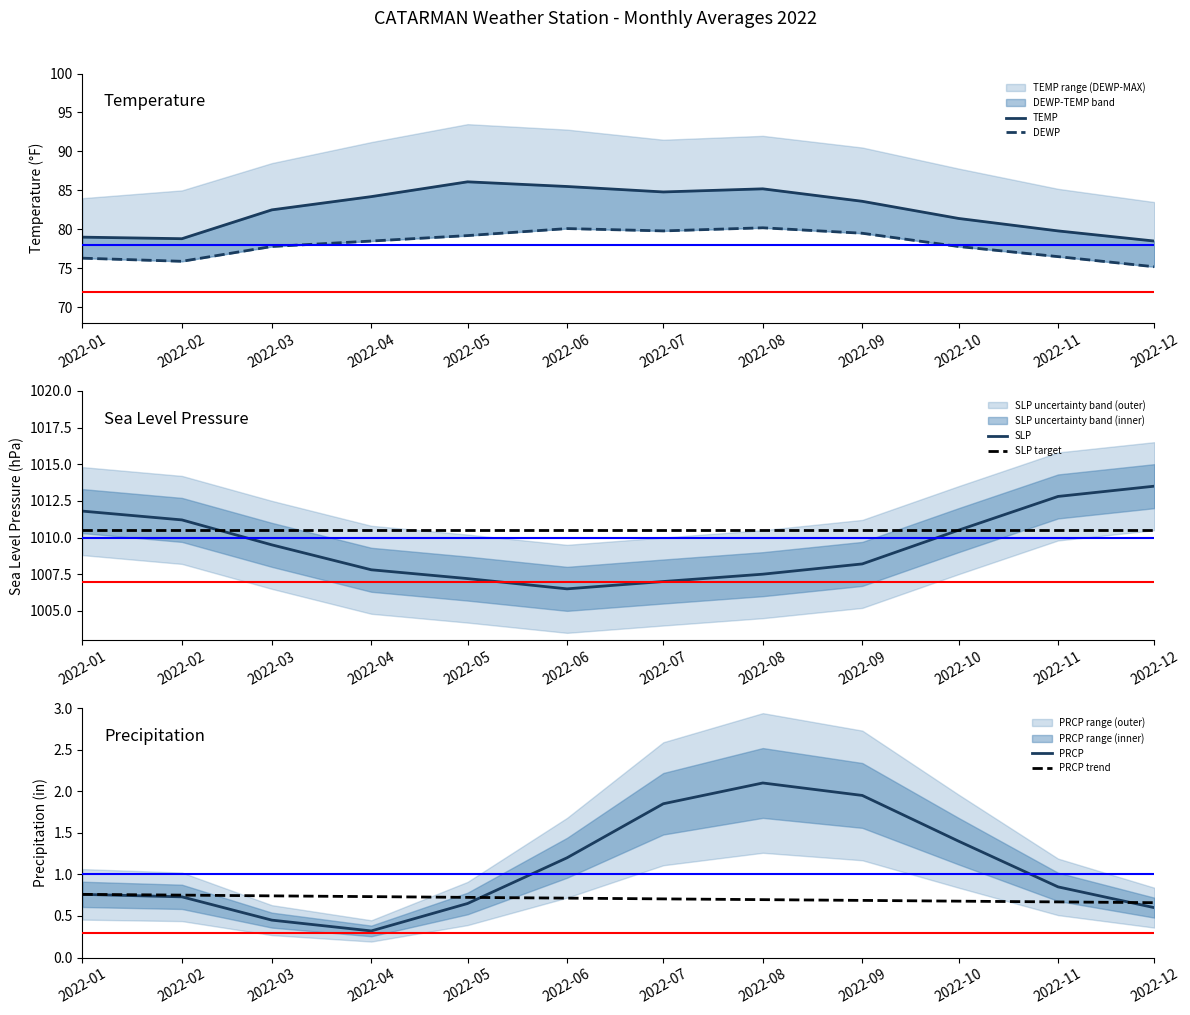

The SLP series shows 253.5 at 2022-04. True or false?

False